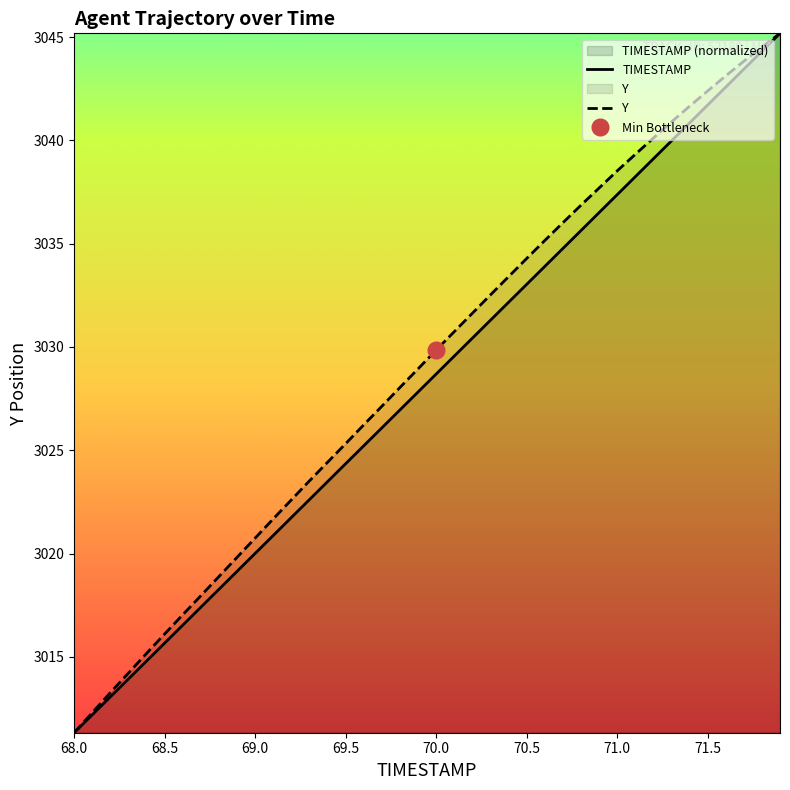

Which series has the largest total across all categories?

Y